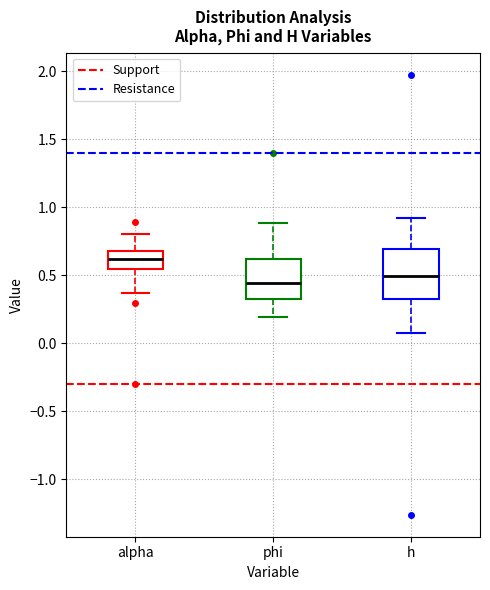

Reading left to right, read every box against the y-axis: the position of its median line, the range the box covers, and the ends of its whiskers. The values are not printed on the chart, so give them approximately, as read against the axis.

alpha: median 0.60, box 0.55 to 0.70, whiskers 0.35 to 0.80
phi: median 0.45, box 0.30 to 0.60, whiskers 0.20 to 0.90
h: median 0.50, box 0.30 to 0.70, whiskers 0.05 to 0.90